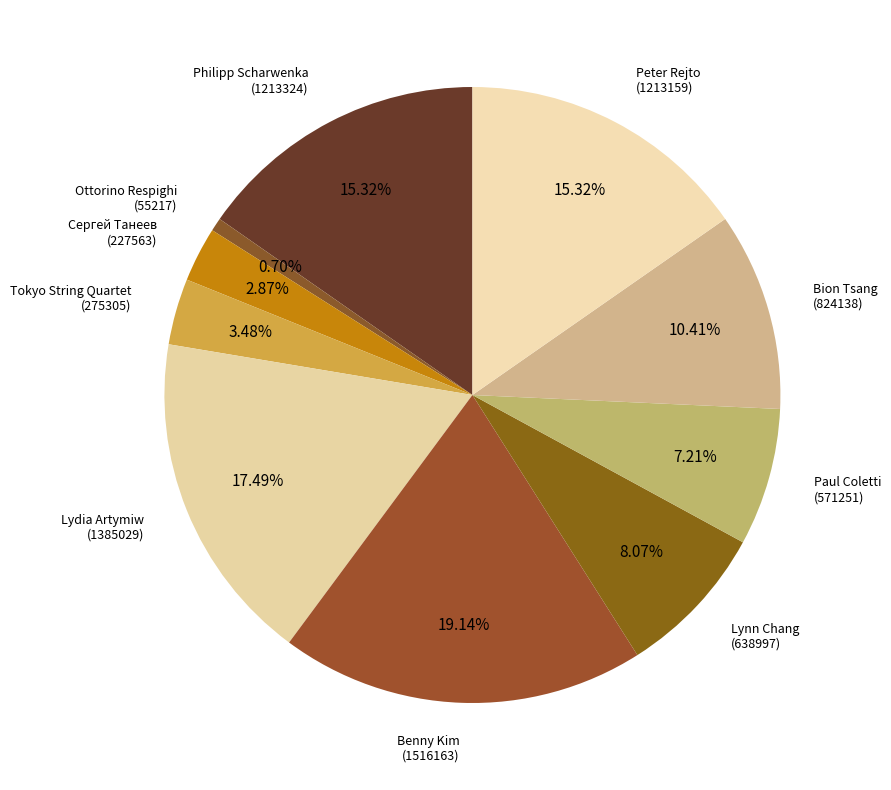

Count the number of slices in the pie.

10